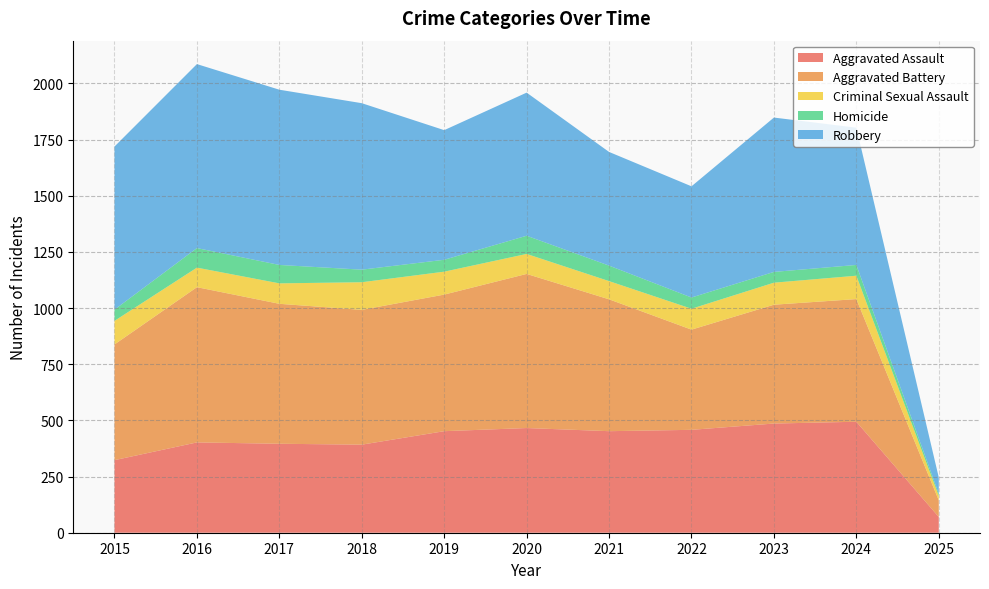

Reading left to right, transcribe all the data shown in this chart.

Aggravated Assault: 2015=323	2016=402	2017=396	2018=392	2019=452	2020=466	2021=452	2022=458	2023=486	2024=494	2025=70
Aggravated Battery: 2015=515	2016=691	2017=623	2018=600	2019=608	2020=686	2021=587	2022=446	2023=529	2024=546	2025=74
Criminal Sexual Assault: 2015=105	2016=87	2017=91	2018=123	2019=102	2020=89	2021=81	2022=93	2023=98	2024=104	2025=20
Homicide: 2015=50	2016=87	2017=82	2018=56	2019=53	2020=81	2021=69	2022=50	2023=48	2024=48	2025=9
Robbery: 2015=726	2016=819	2017=780	2018=741	2019=577	2020=637	2021=506	2022=495	2023=687	2024=611	2025=73